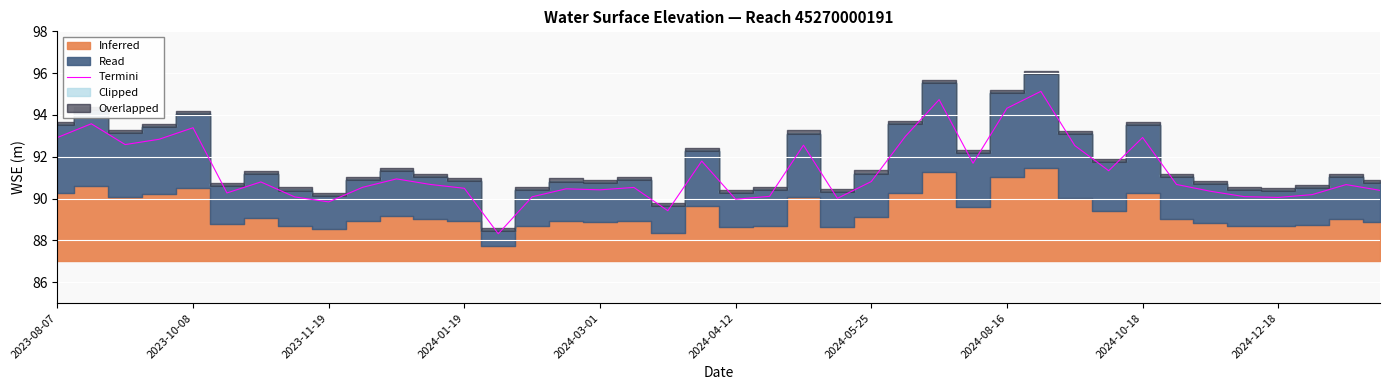

What is the sum of all values?

3651.5